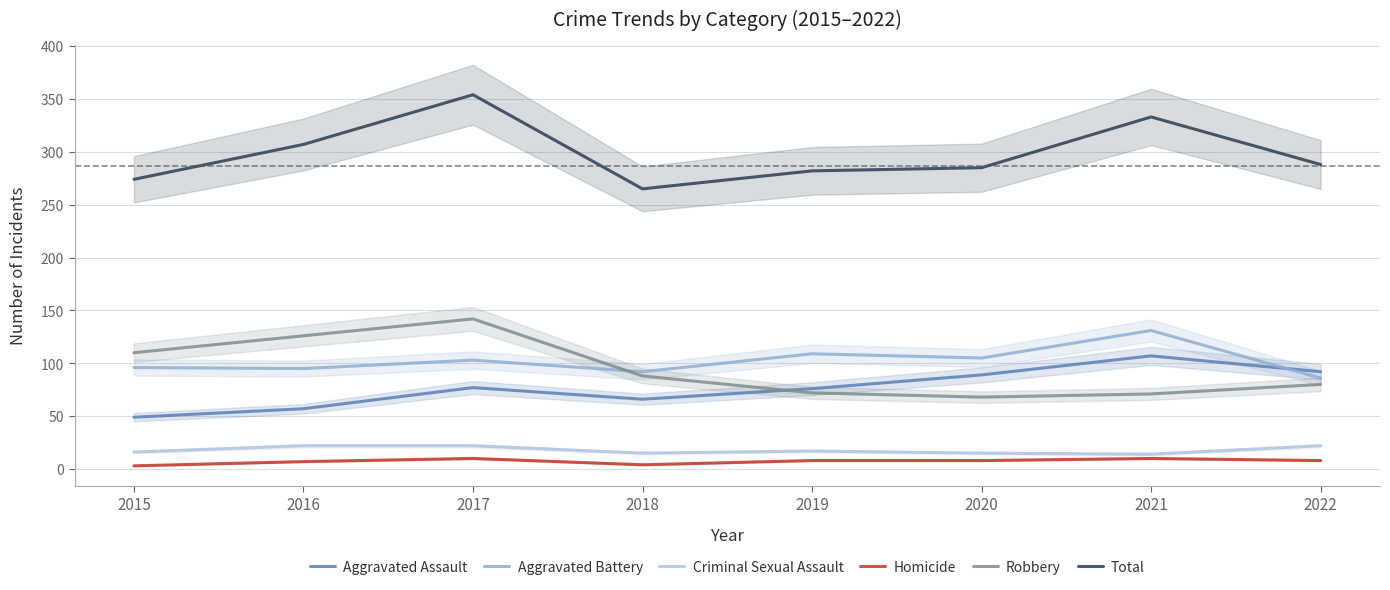

True or false: Total has a value of 406 at 2019.

False